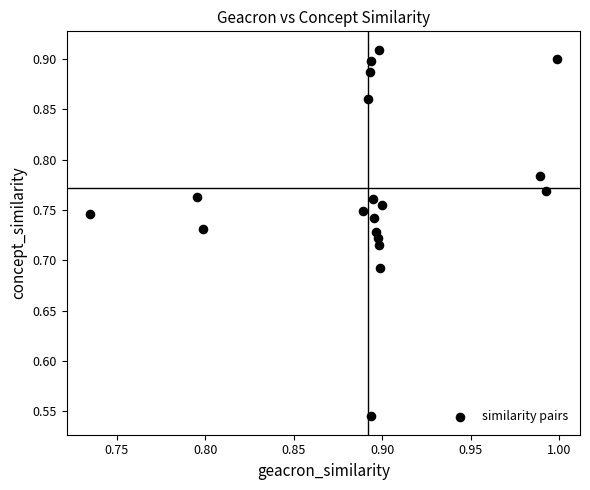

What is the range of Y values (max minus min)?

0.4